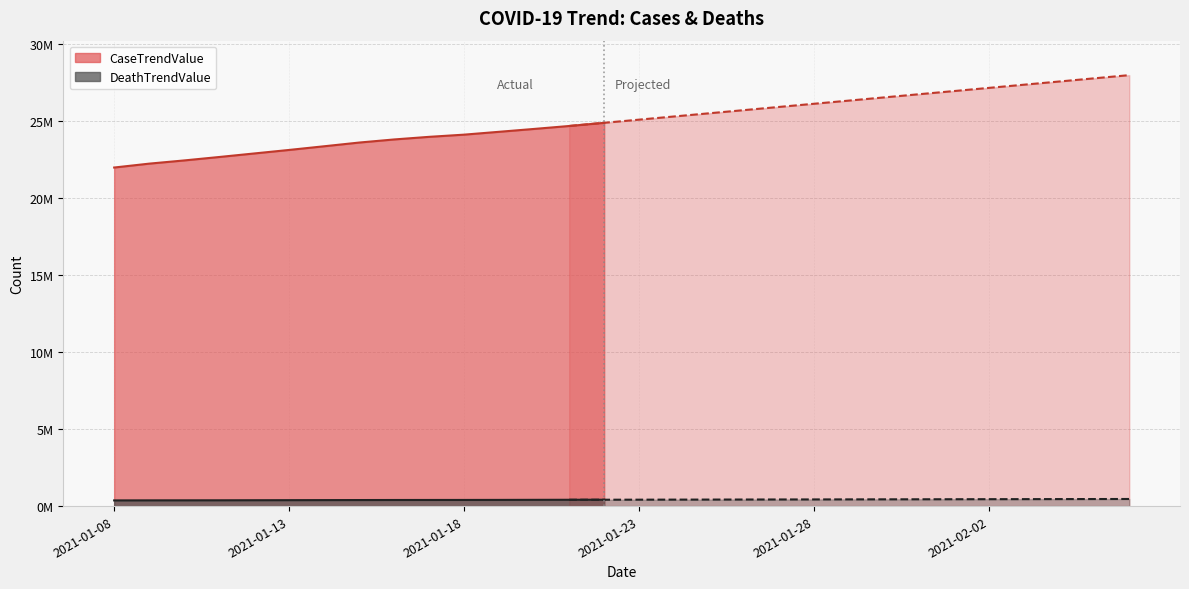

Which series has the largest range (max minus min)?

CaseTrendValue